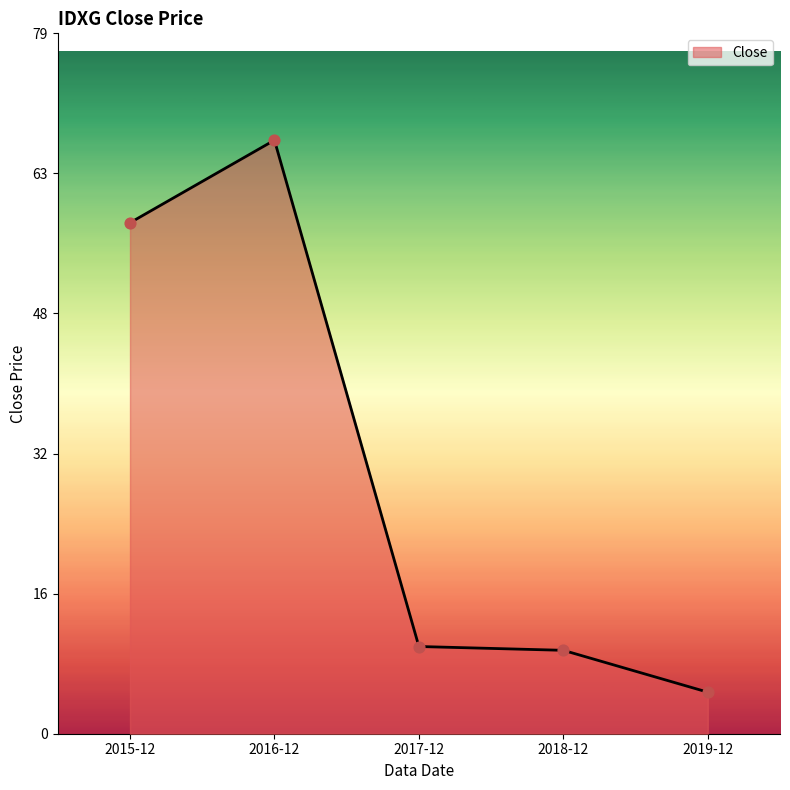

Approximately how many times larger is the value at 2016-12 compared to 2019-12?

14.3